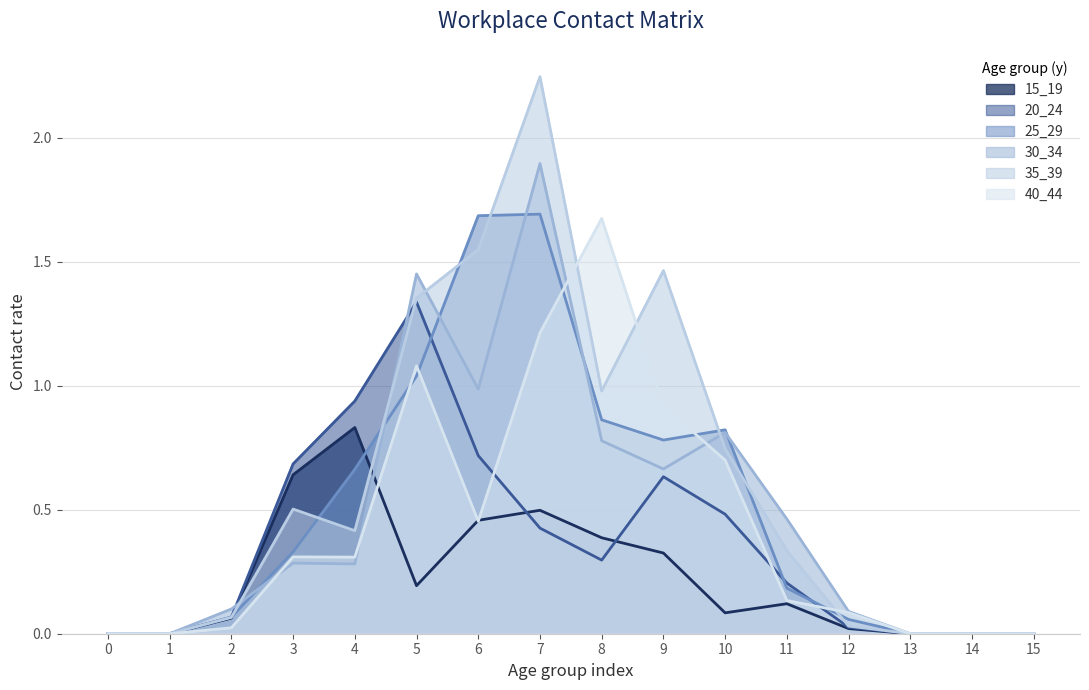

At which category does 20_24 reach its first local peak?

5